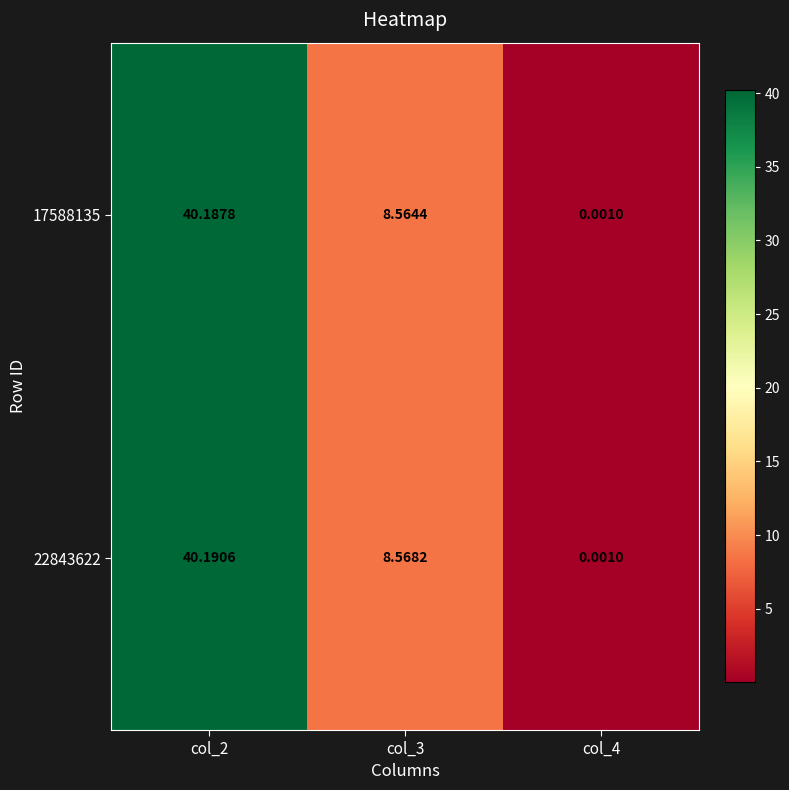

Is the value of 22843622 at col_3 greater than the value of 17588135 at col_4?

Yes